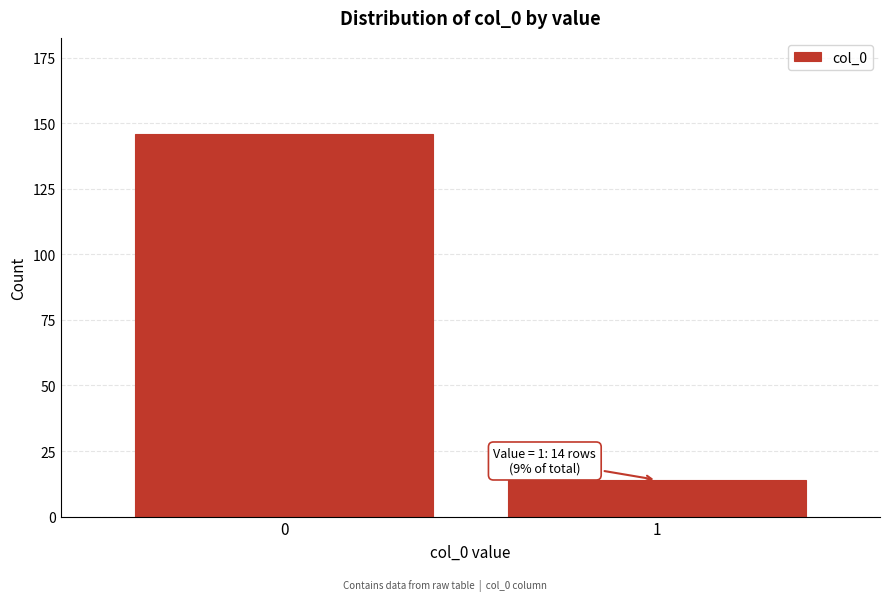

Reading left to right, extract all data points from this chart.

146	14